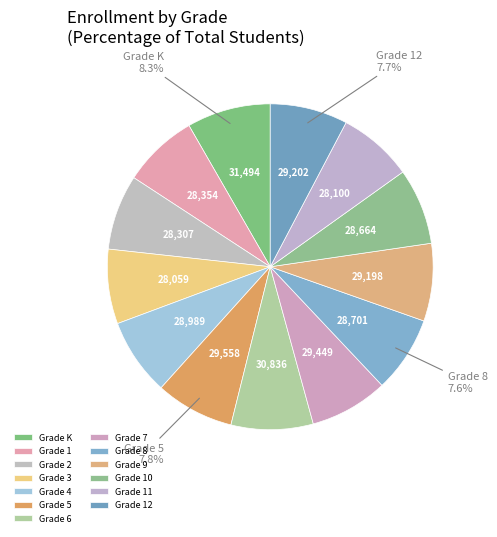

How many segments does this pie chart have?

13